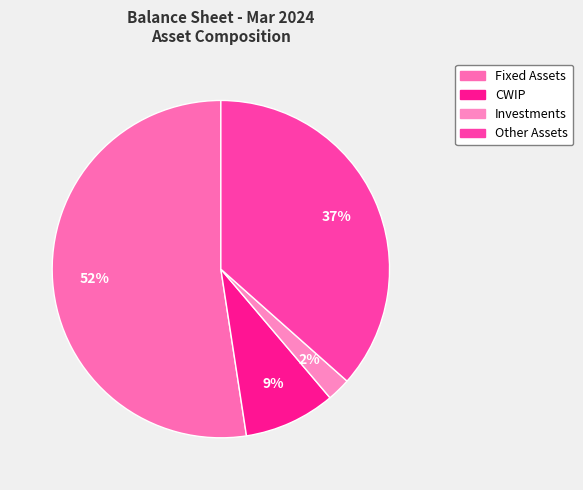

What is the largest slice in the pie chart?

Fixed Assets